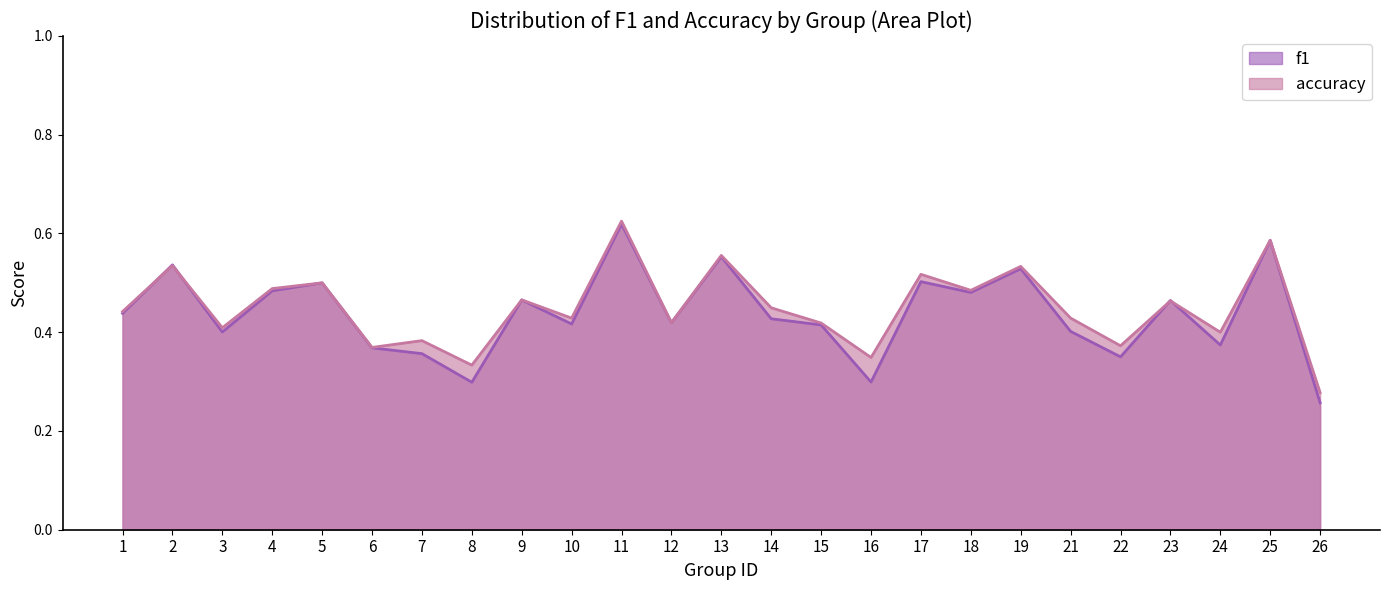

What is the sum of all f1 values?

10.9